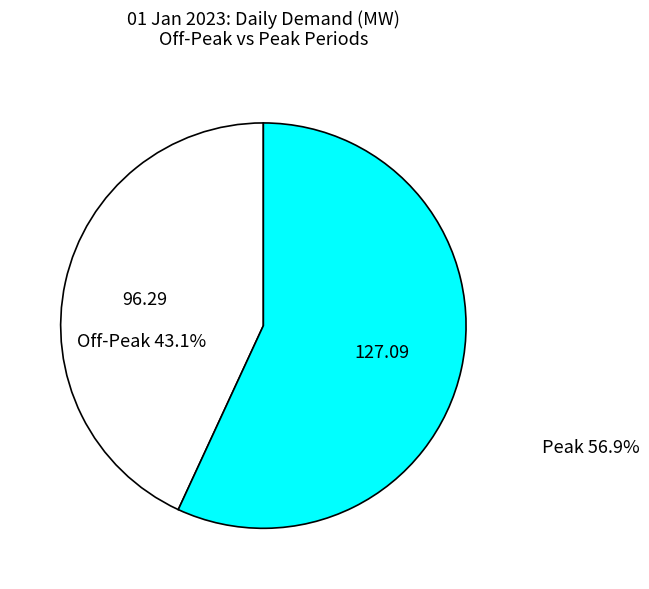

Does any single category account for the majority?

Yes